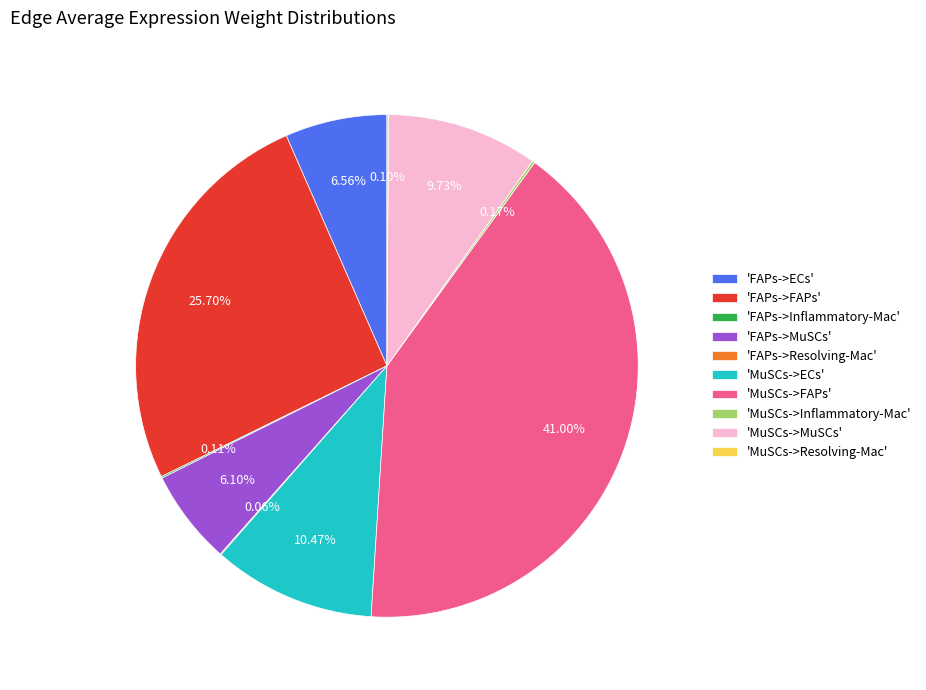

Between 'FAPs->MuSCs' and 'MuSCs->ECs', which is larger?

'MuSCs->ECs'